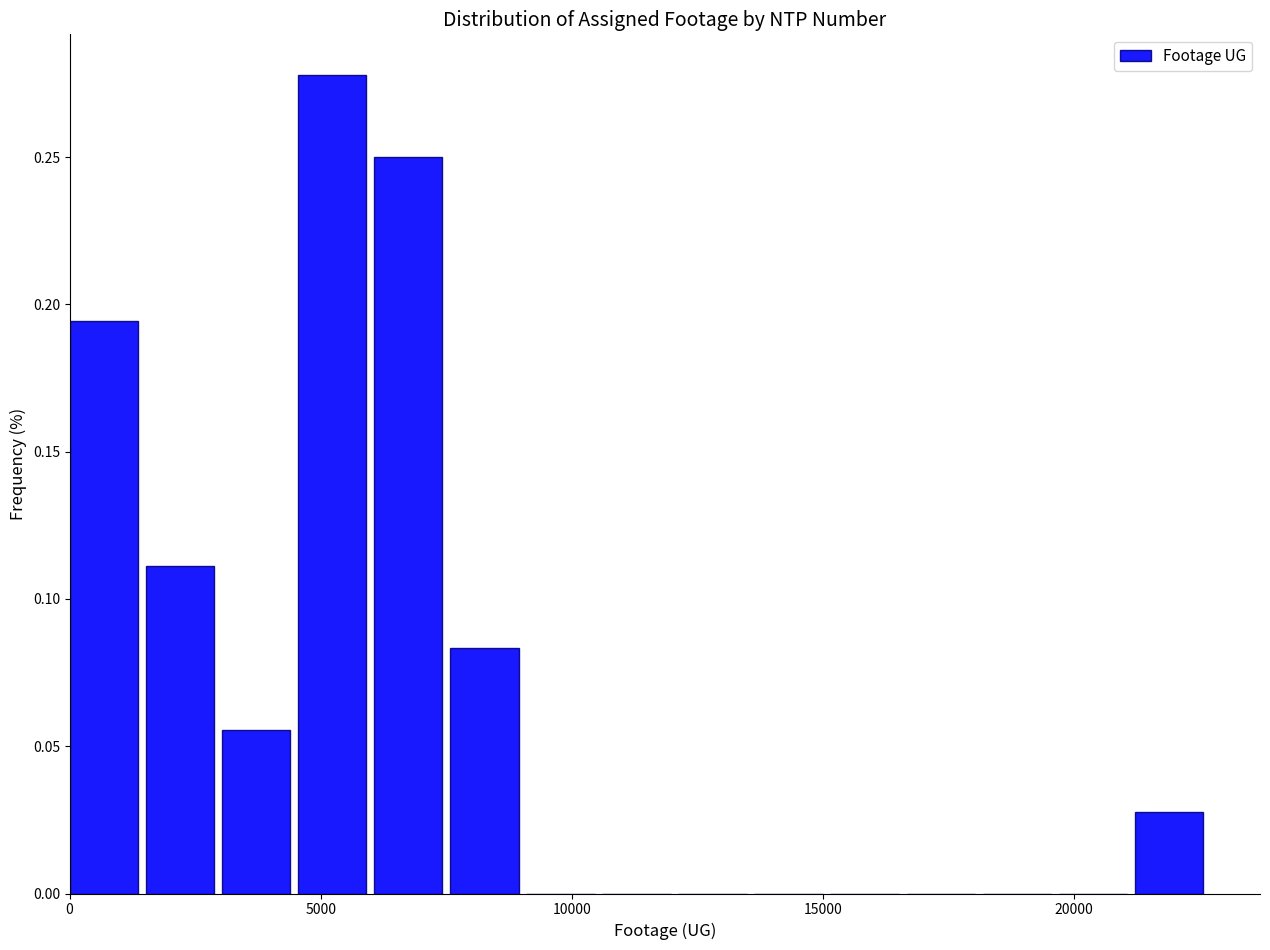

Around what value on the x-axis is the tallest bar? Give the approximate position of its centre, as read against the axis.

5000